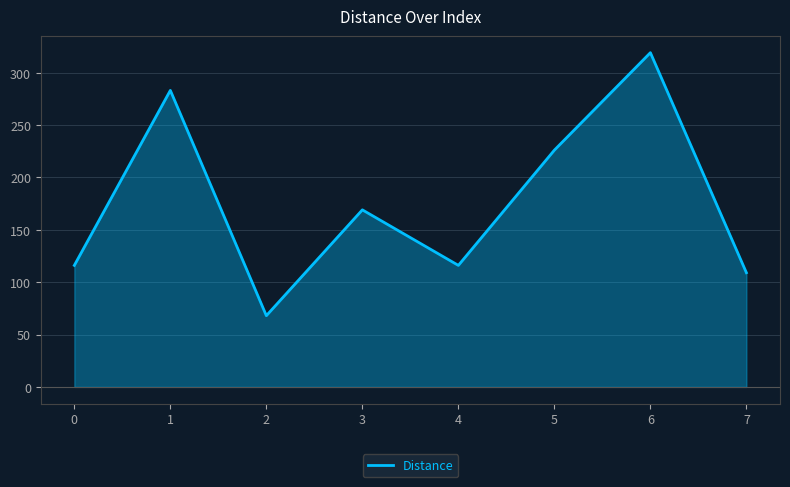

What is the change in value from 3 to 7?

-60